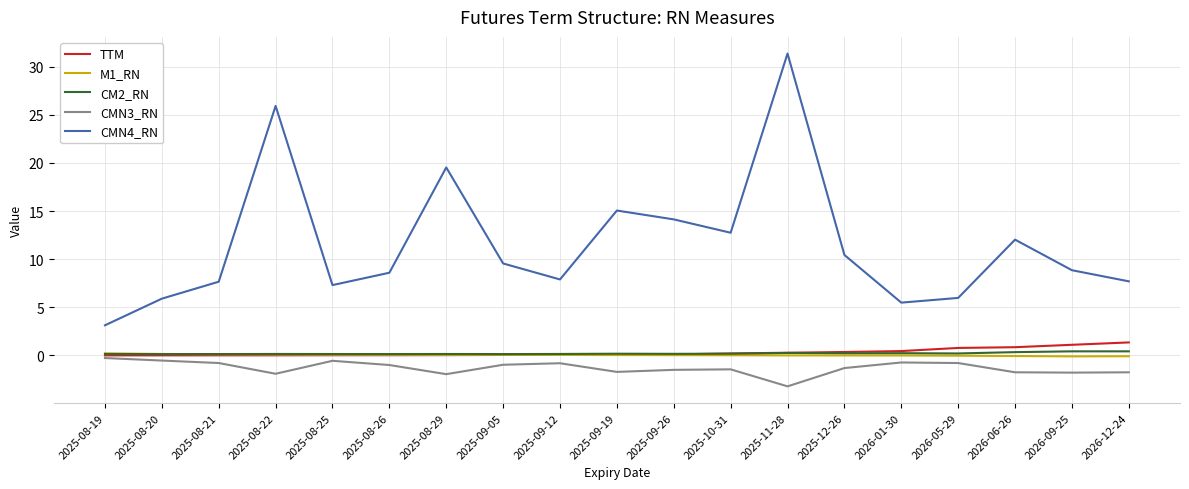

At which category is the sum across all series the highest?

2025-11-28